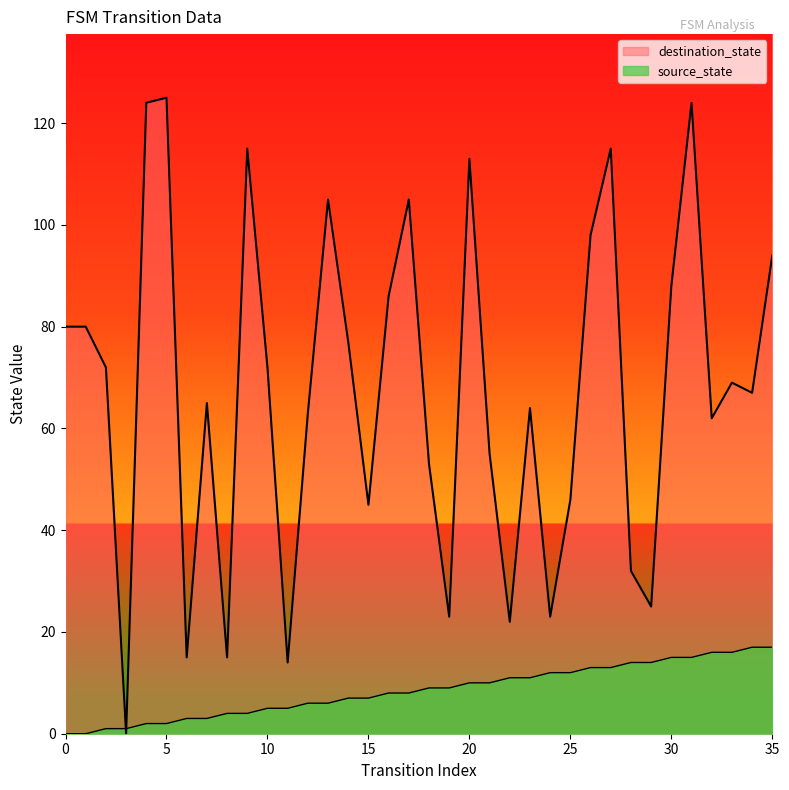

How many lines are shown in the chart?

2